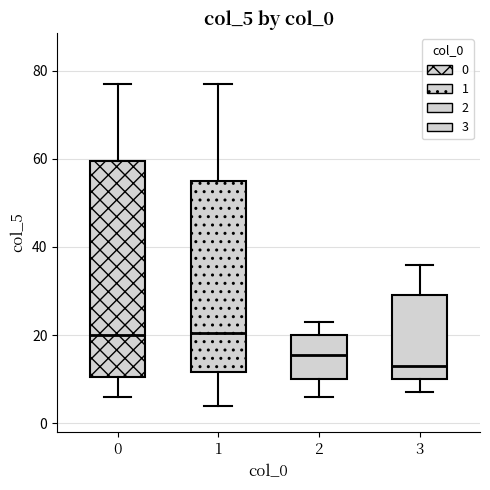

Where is the upper edge of the box at x = 3 on the y-axis? The values are not printed on the chart, so give them approximately, as read against the axis.

30